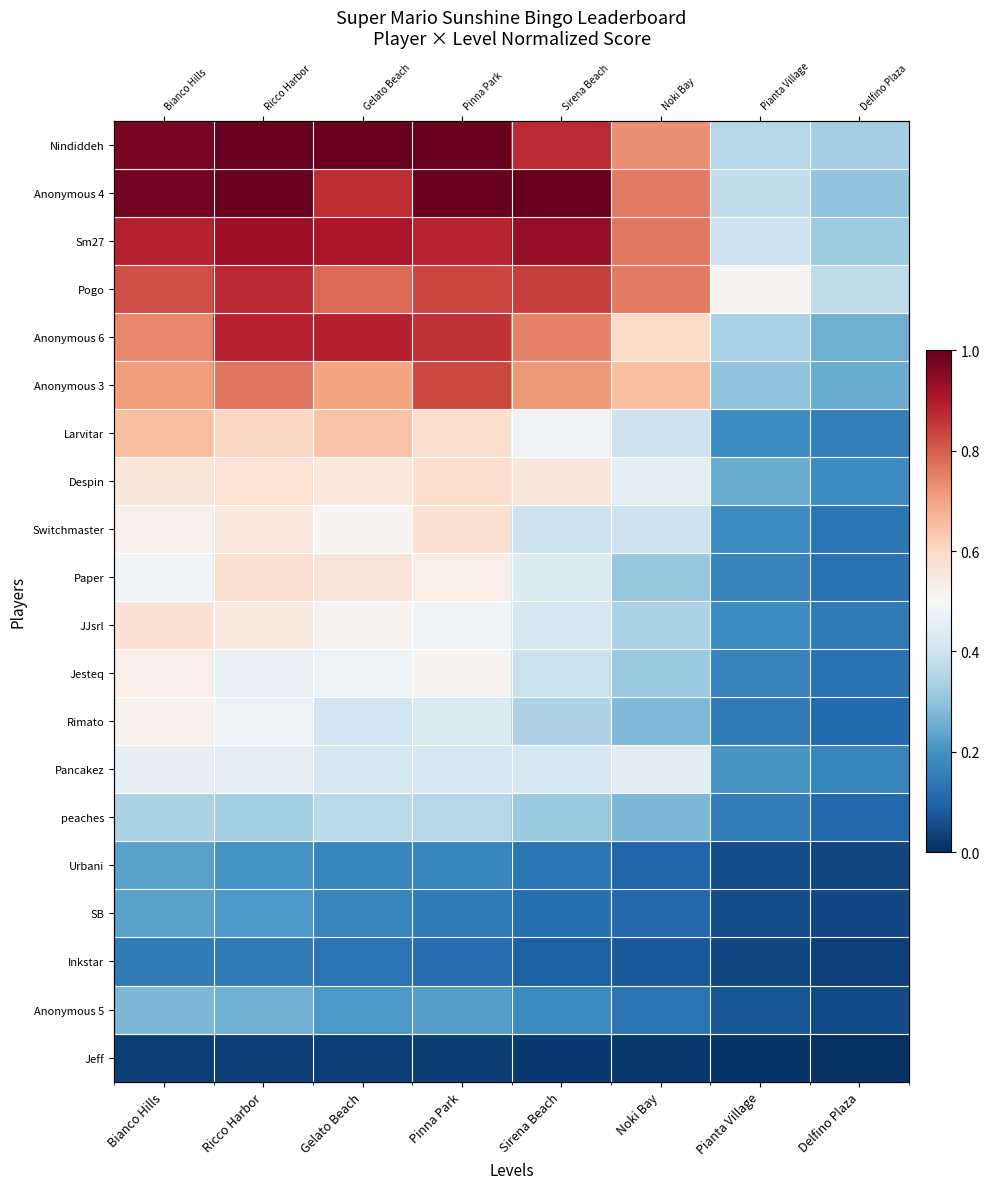

What is the sum of the Anonymous 3 values at Bianco Hills and Pianta Village?

1.0